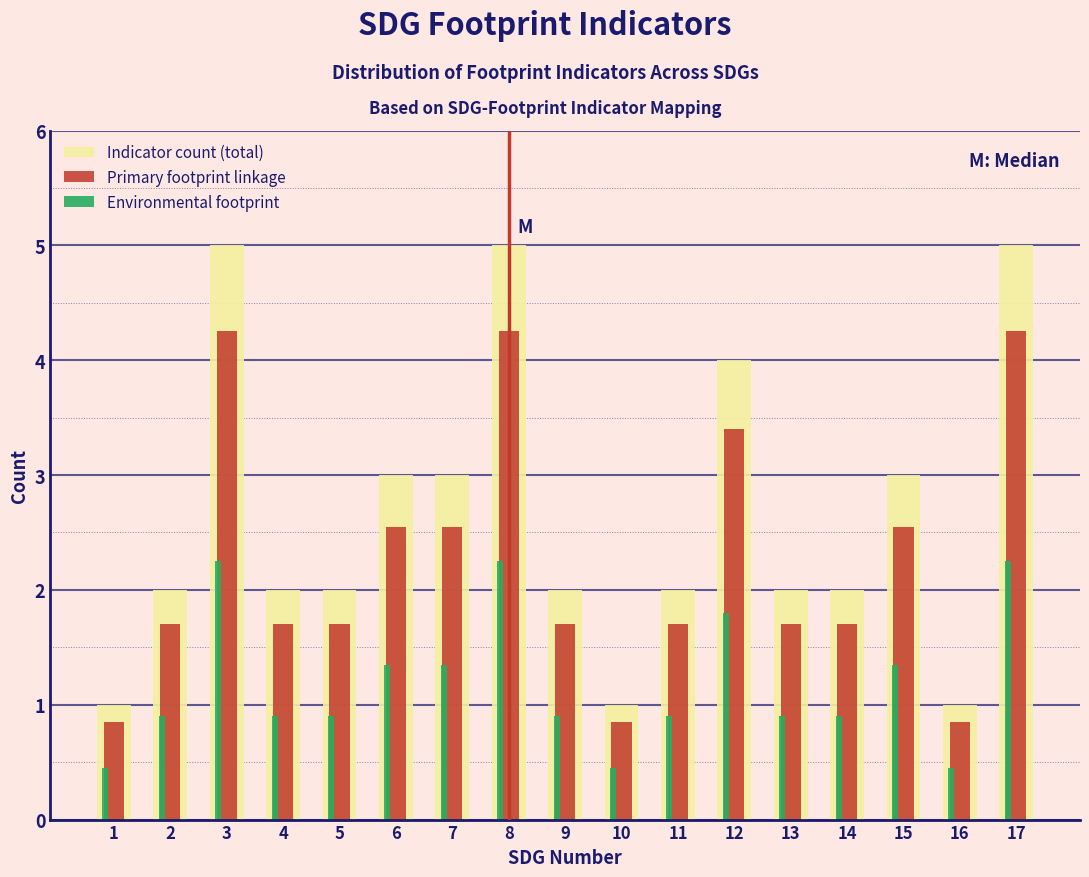

Between 5 and 15, which series saw the biggest shift?

Indicator count (total)